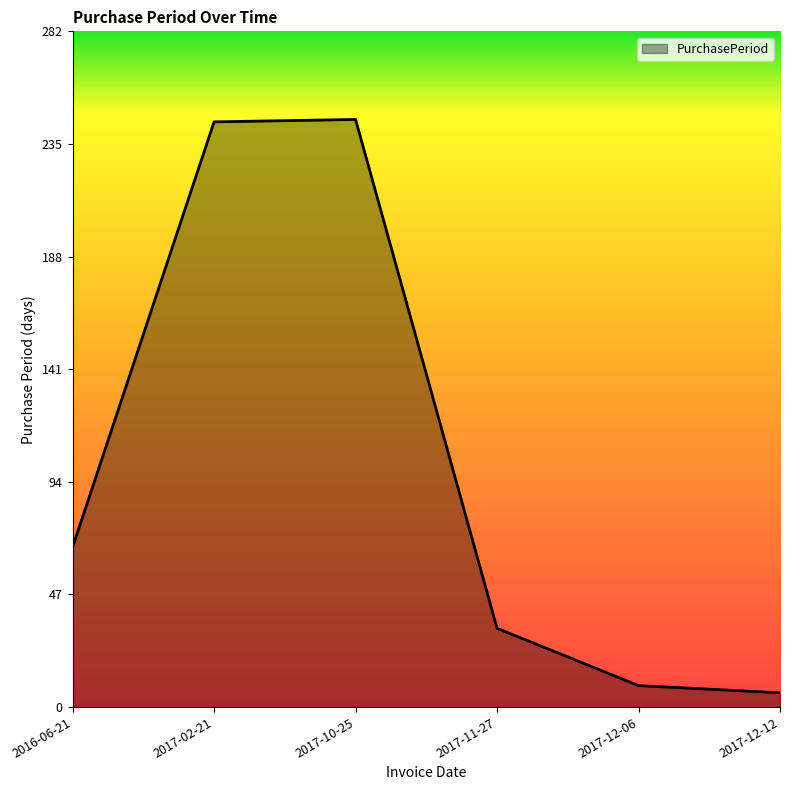

True or false: the data shows 245 at 2017-02-21.

True